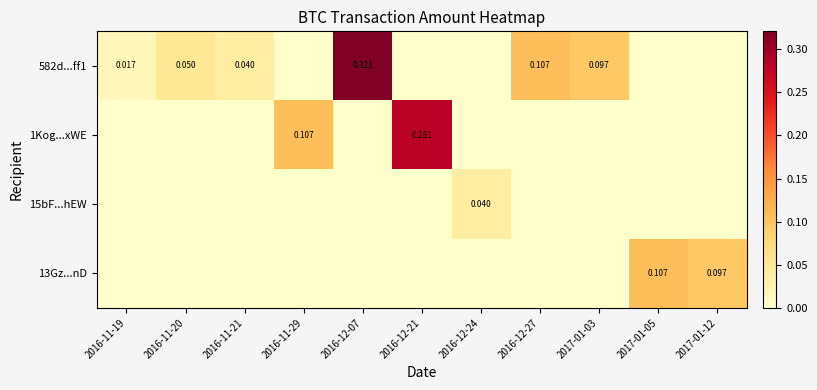

Which series has the widest spread of values?

582d...ff1